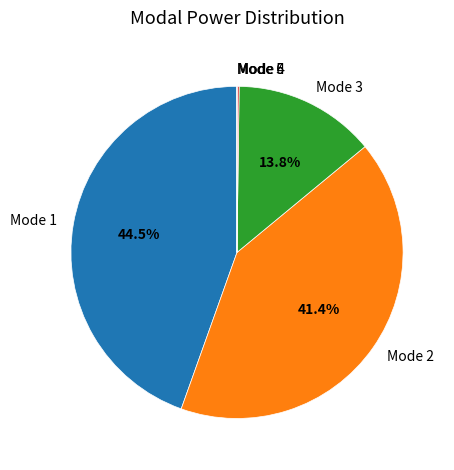

Is there a majority slice in this chart?

No